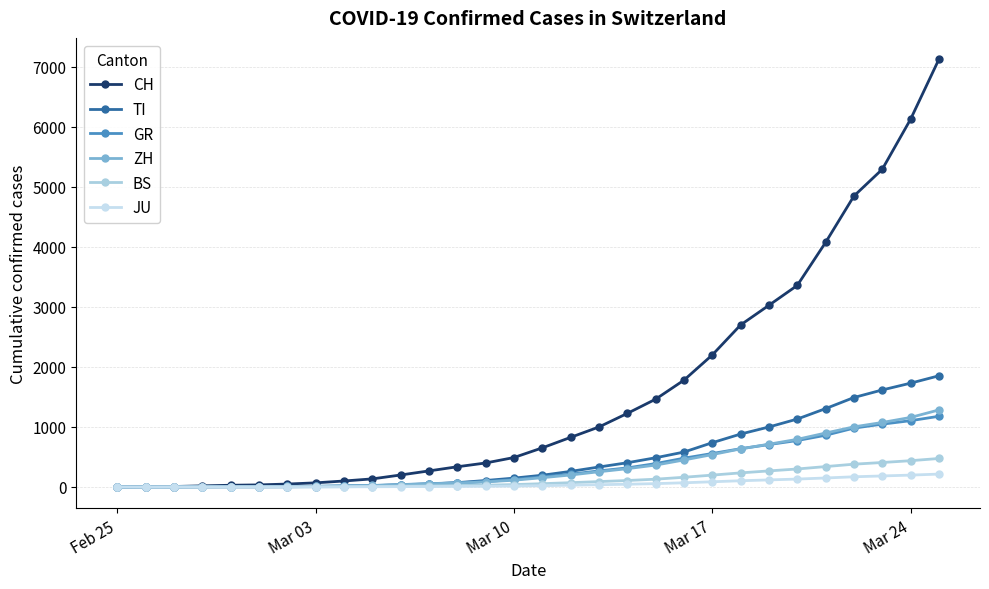

How many lines are shown in the chart?

6